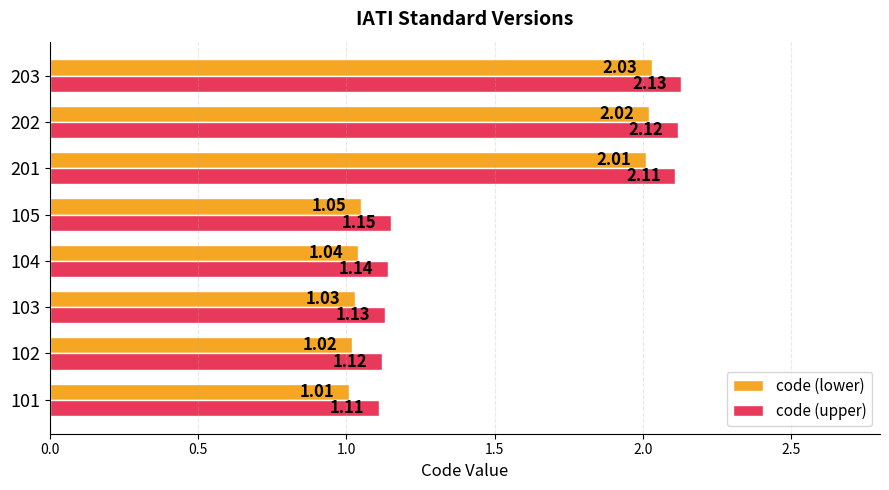

List the series in order of their peak value, lowest first.

code (lower), code (upper)